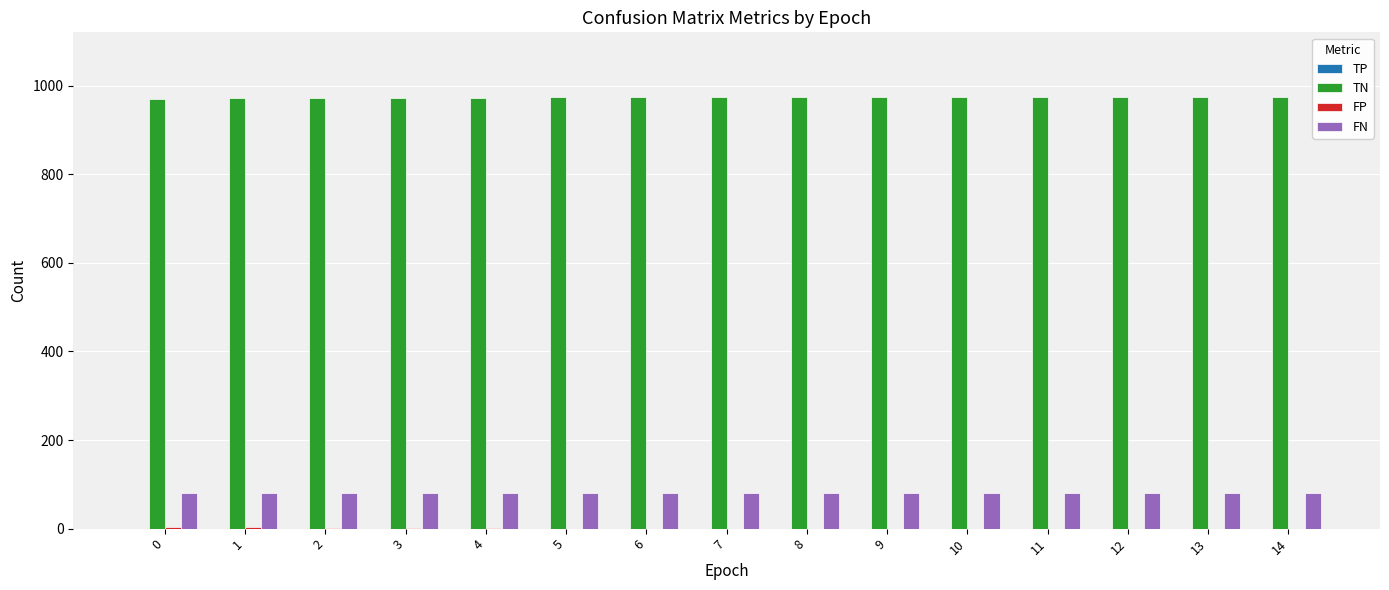

What is the greatest value displayed?

974